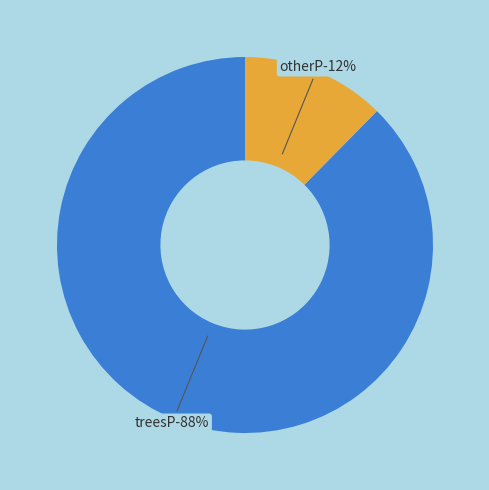

Combined, what portion of the pie is treesP and otherP?

100.0%